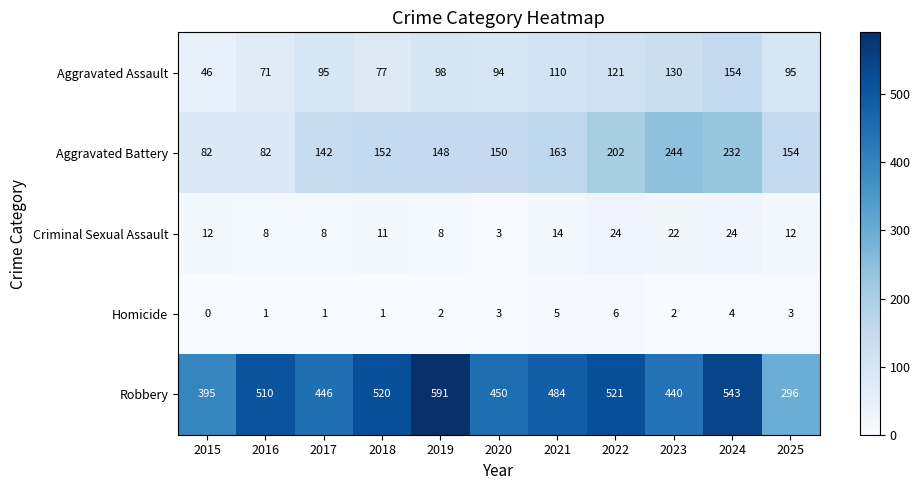

What is the lowest value of the Criminal Sexual Assault series?

3